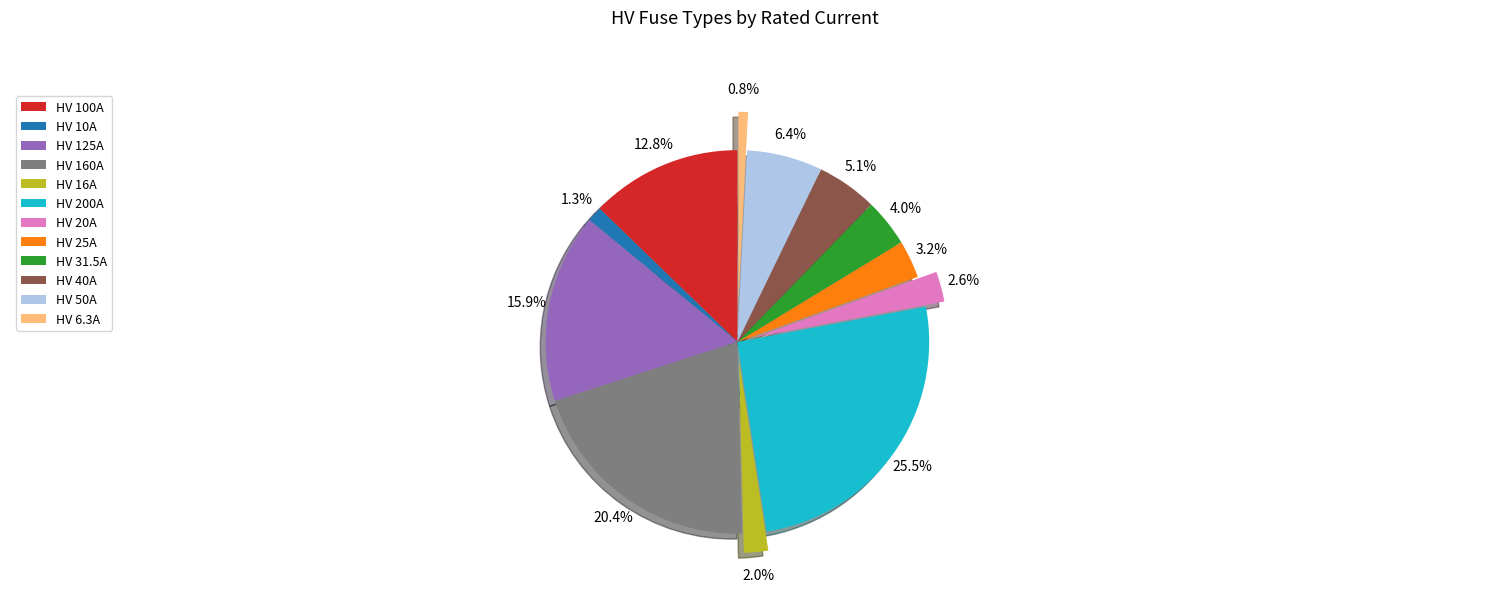

To the nearest percent, what percentage of the pie is HV 20A?

3%